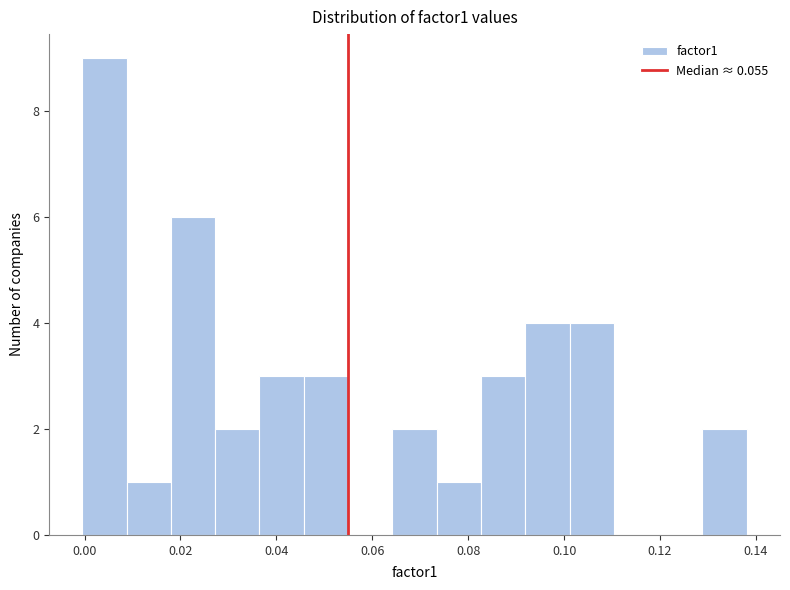

Reading left to right, transcribe this chart: for each bar, give the range it covers on the x-axis and its height. Neither the bar edges nor the heights are printed on the chart, so give them approximately, as read against the axes.

0.000 to 0.008: 9
0.008 to 0.018: 1
0.018 to 0.028: 6
0.028 to 0.036: 2
0.036 to 0.046: 3
0.046 to 0.054: 3
0.054 to 0.064: 0
0.064 to 0.074: 2
0.074 to 0.082: 1
0.082 to 0.092: 3
0.092 to 0.102: 4
0.102 to 0.110: 4
0.110 to 0.120: 0
0.120 to 0.128: 0
0.128 to 0.138: 2